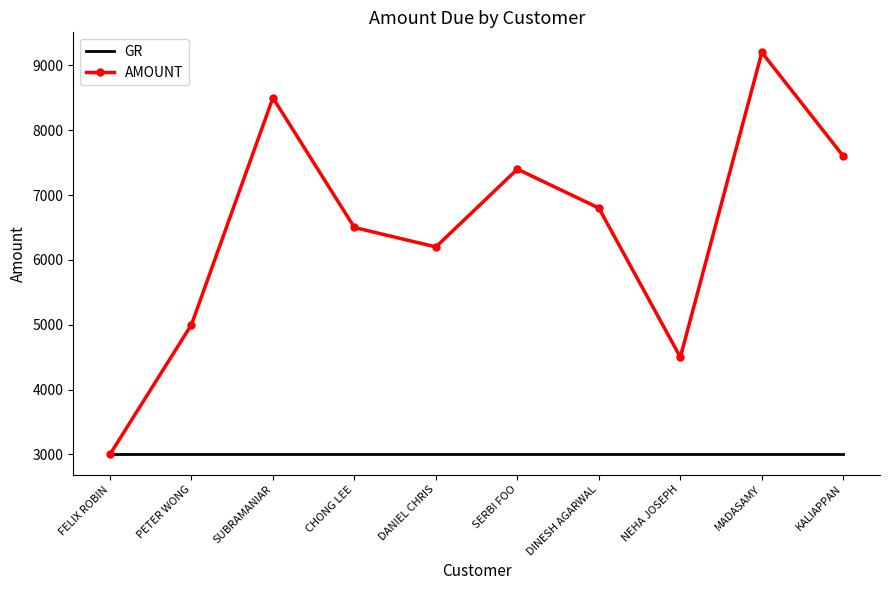

The GR series shows 3000 at DINESH AGARWAL. True or false?

True